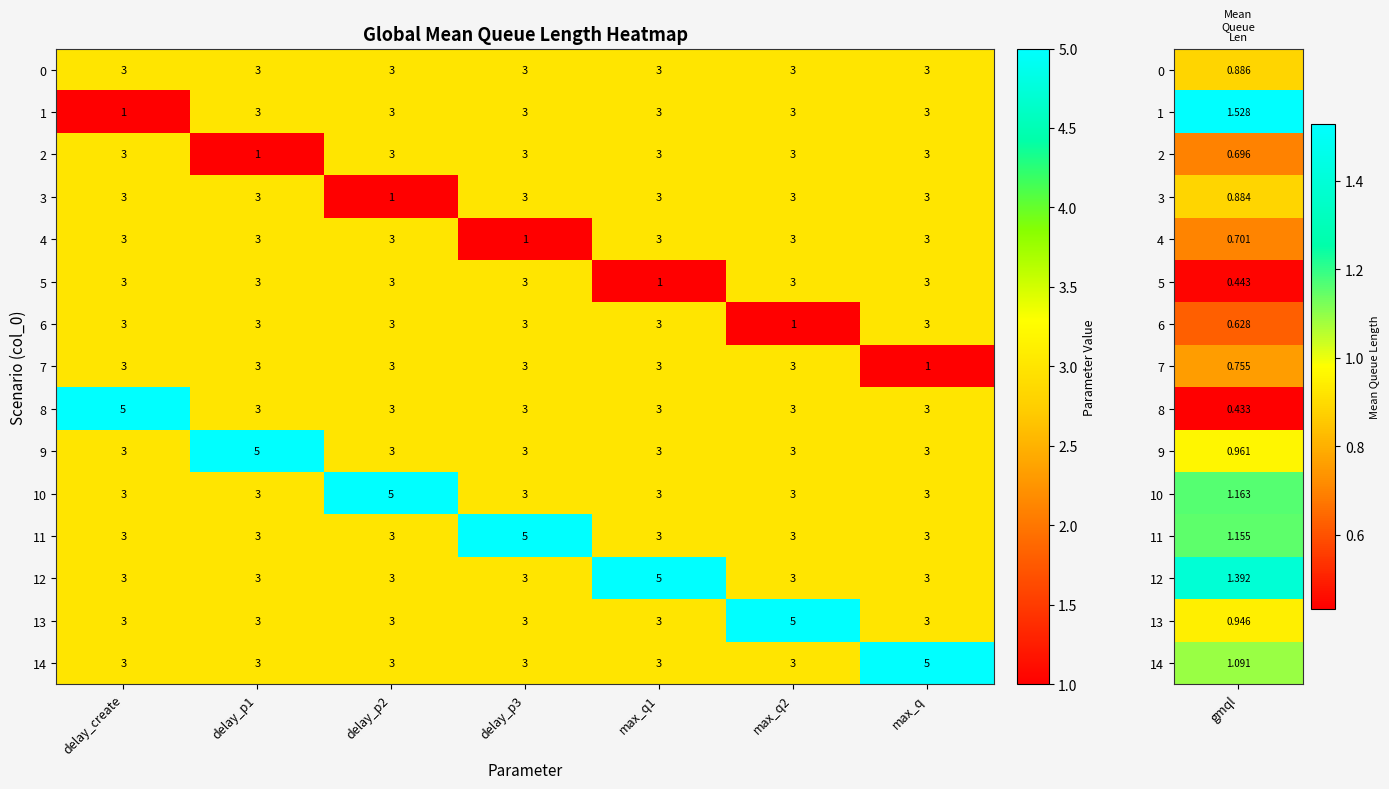

At how many categories does at least one series exceed 1?

7